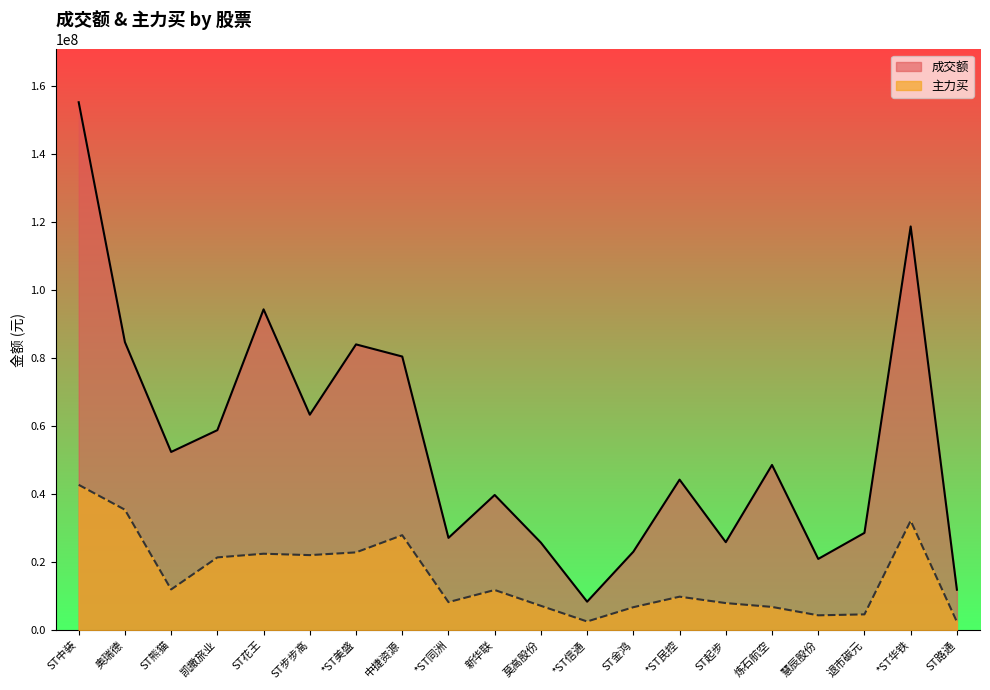

What position from the right is ST路通?

1